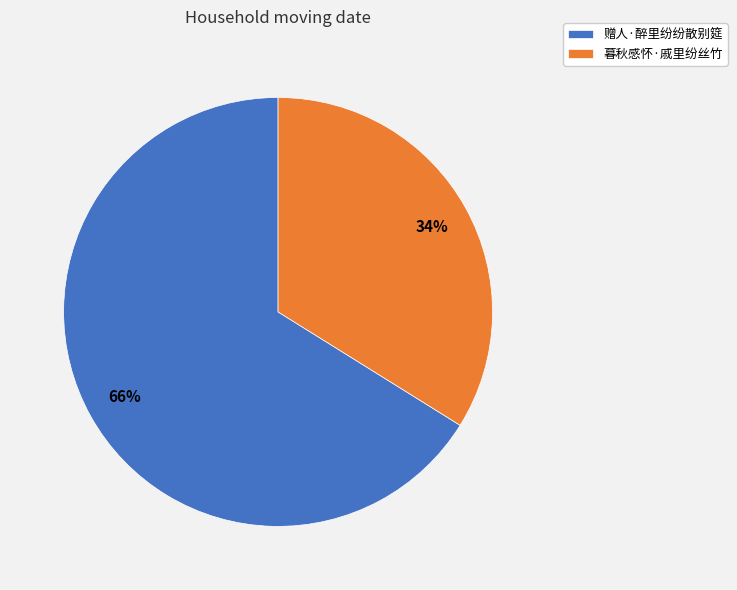

What is the ratio of the value at 暮秋感怀·戚里纷丝竹 to the value at 赠人·醉里纷纷散别筵?

0.5